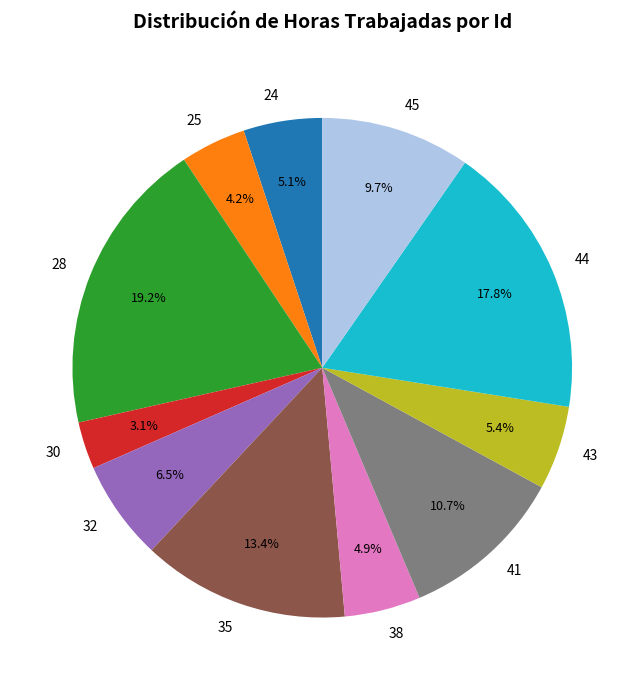

Does 45 represent more than half of the total?

No